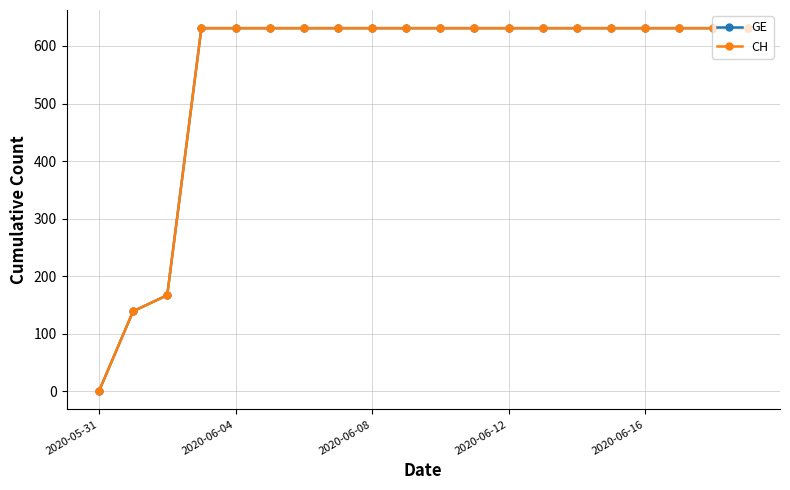

Does the chart have visible grid lines?

Yes